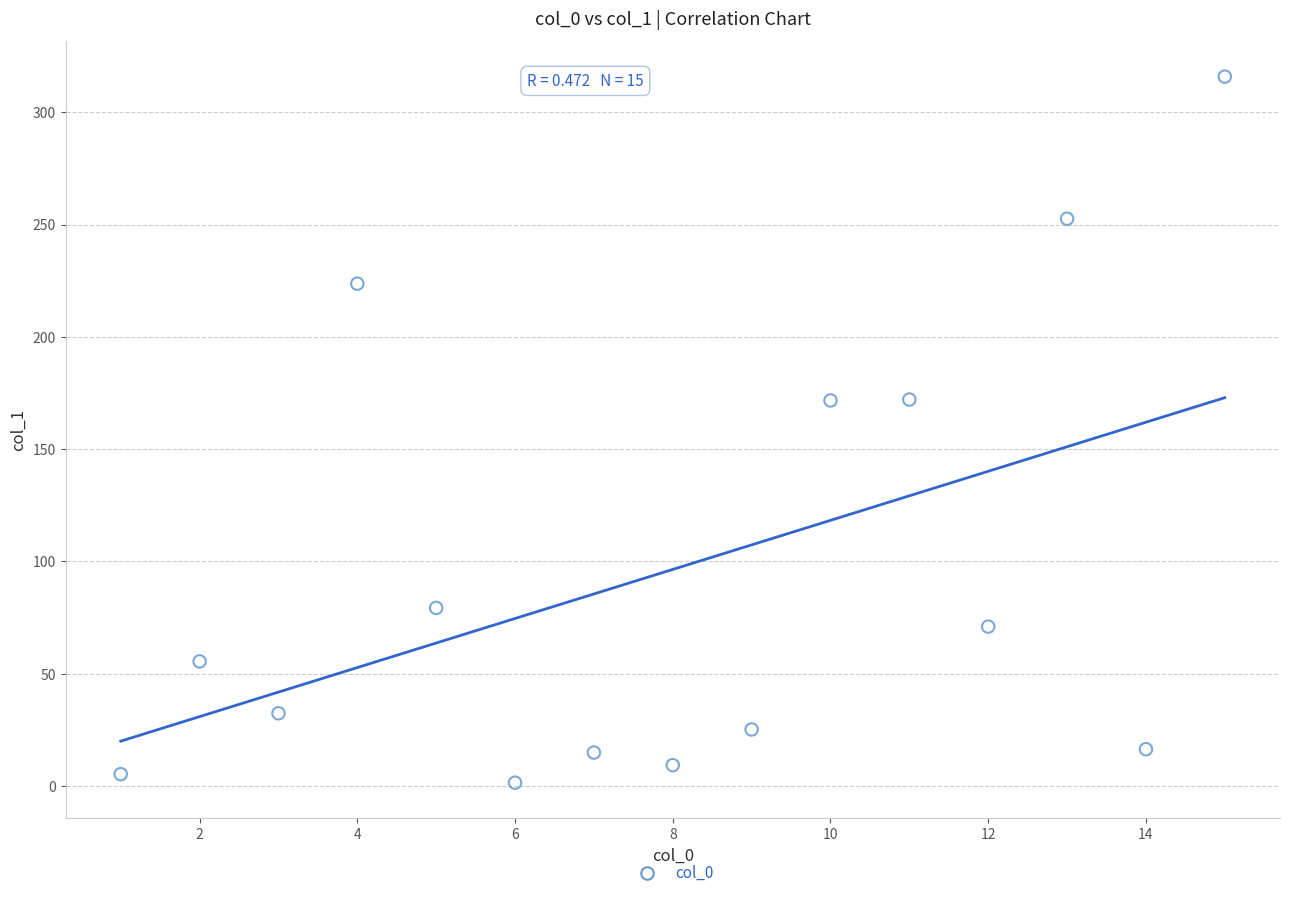

What is the range of Y values (max minus min)?

314.4